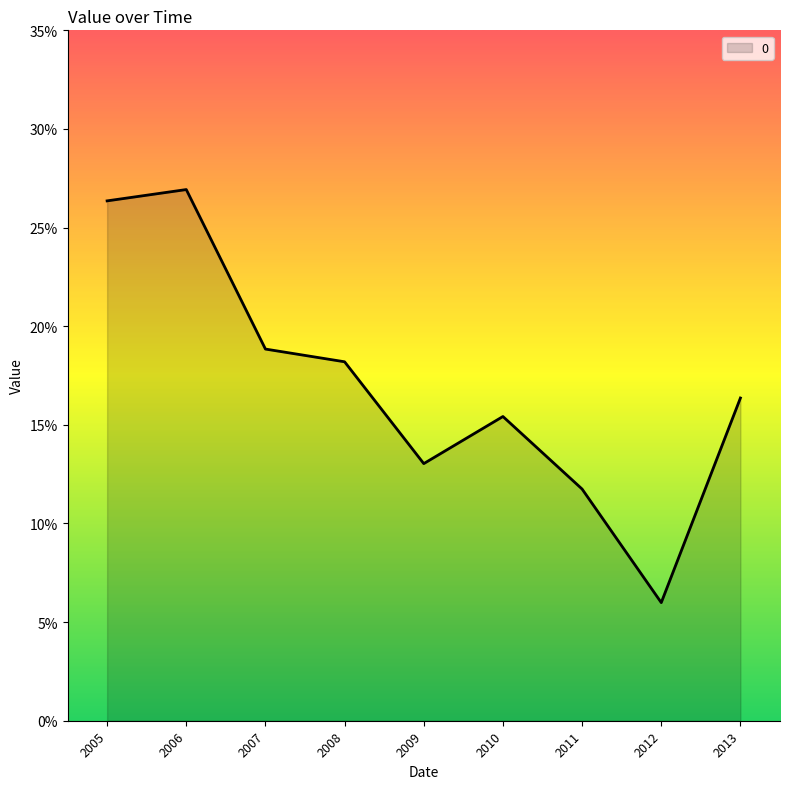

How many interior local peaks (higher than both neighbors) does the data have?

2